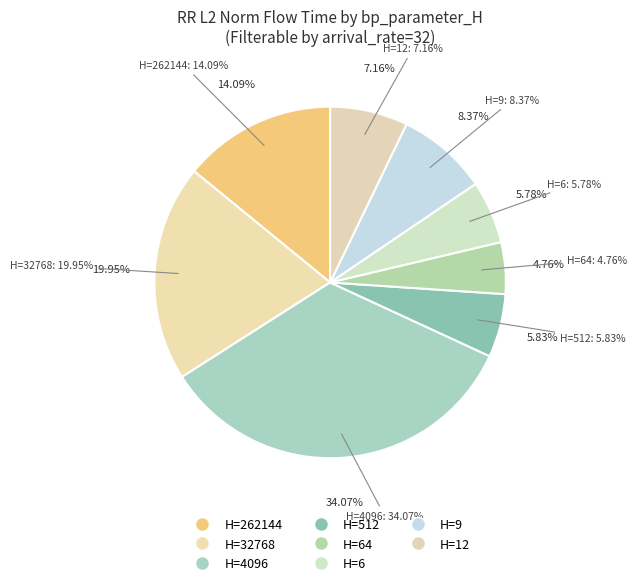

What portion of the pie excludes 6?

94.2%